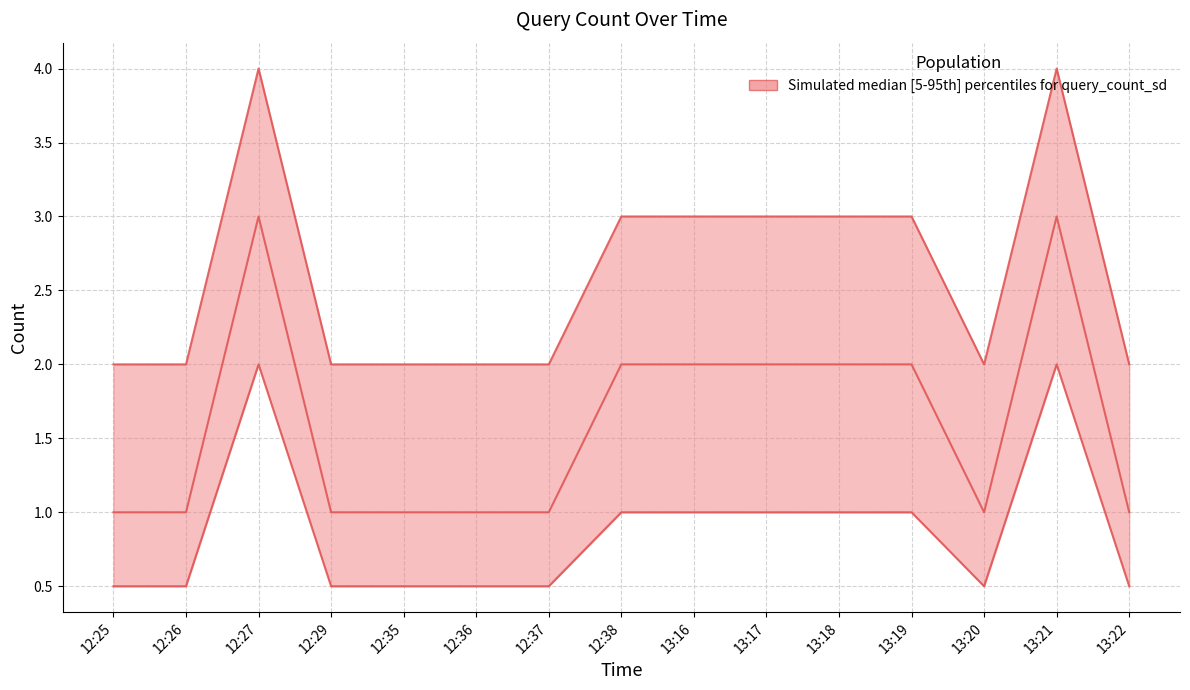

Which series has the largest range (max minus min)?

upper